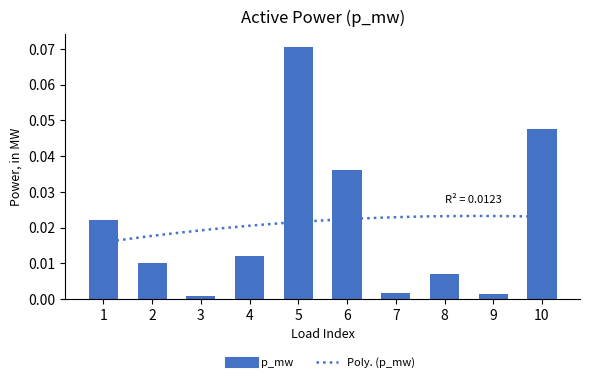

At which label is the value closest to 0?

3